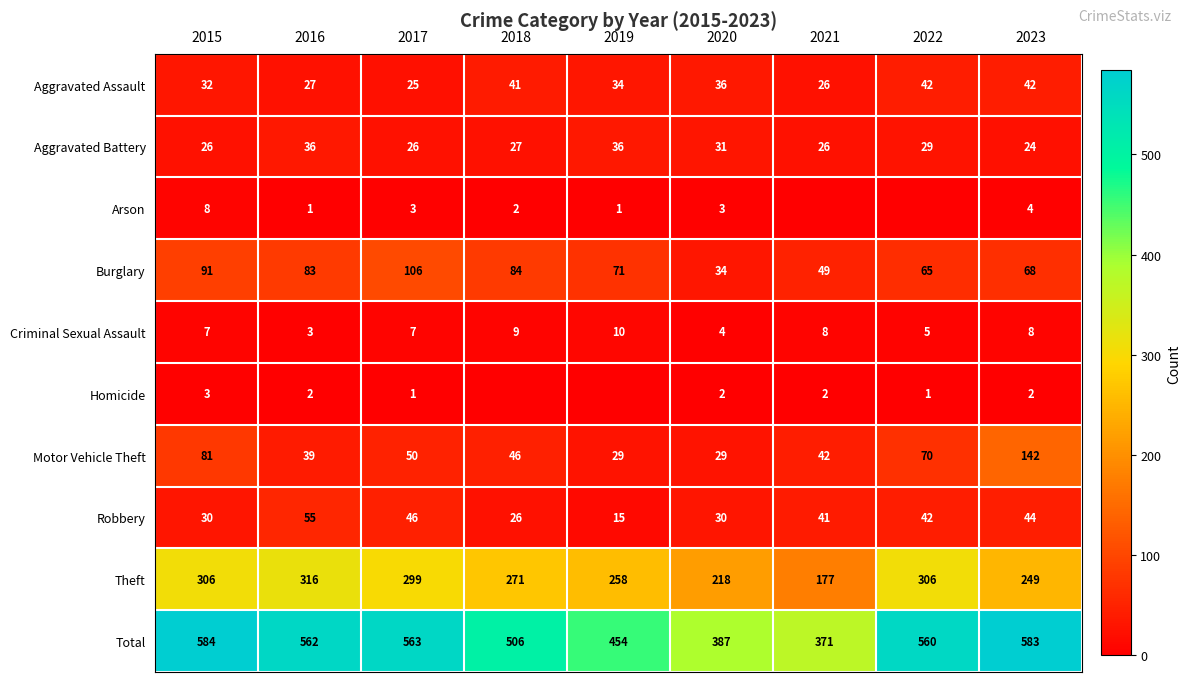

How many categories are shown in the chart?

9